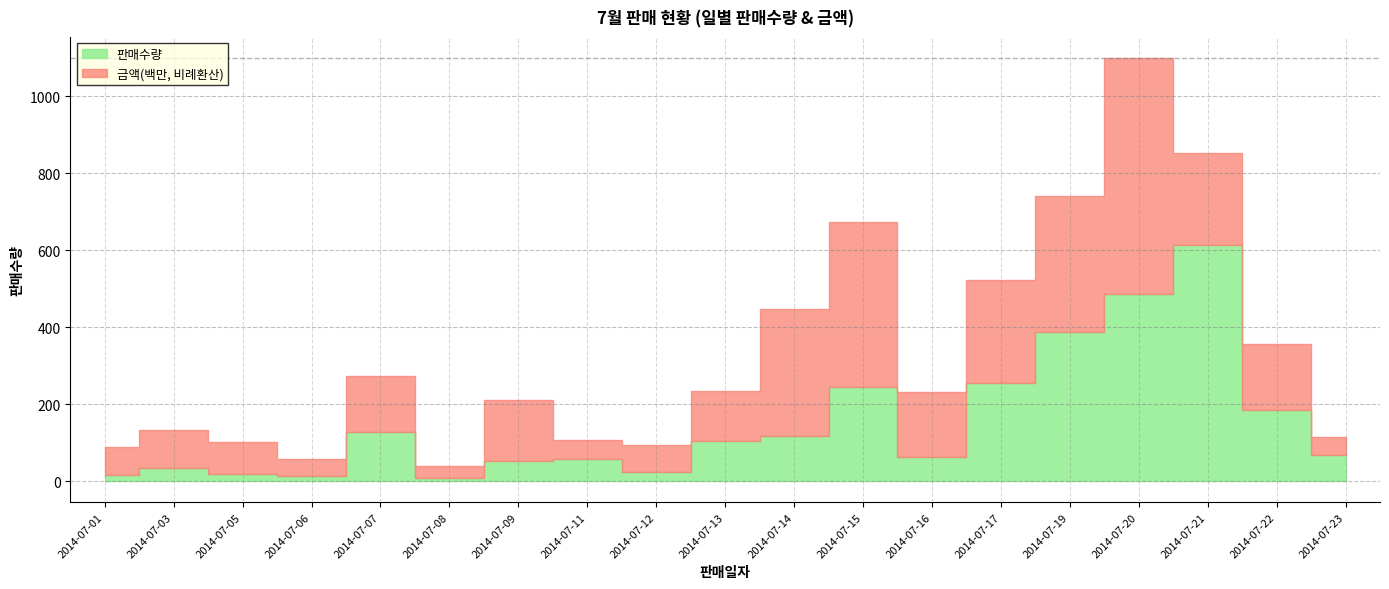

Rank the series at 2014-07-12 from lowest to highest value.

판매수량, 금액(백만)